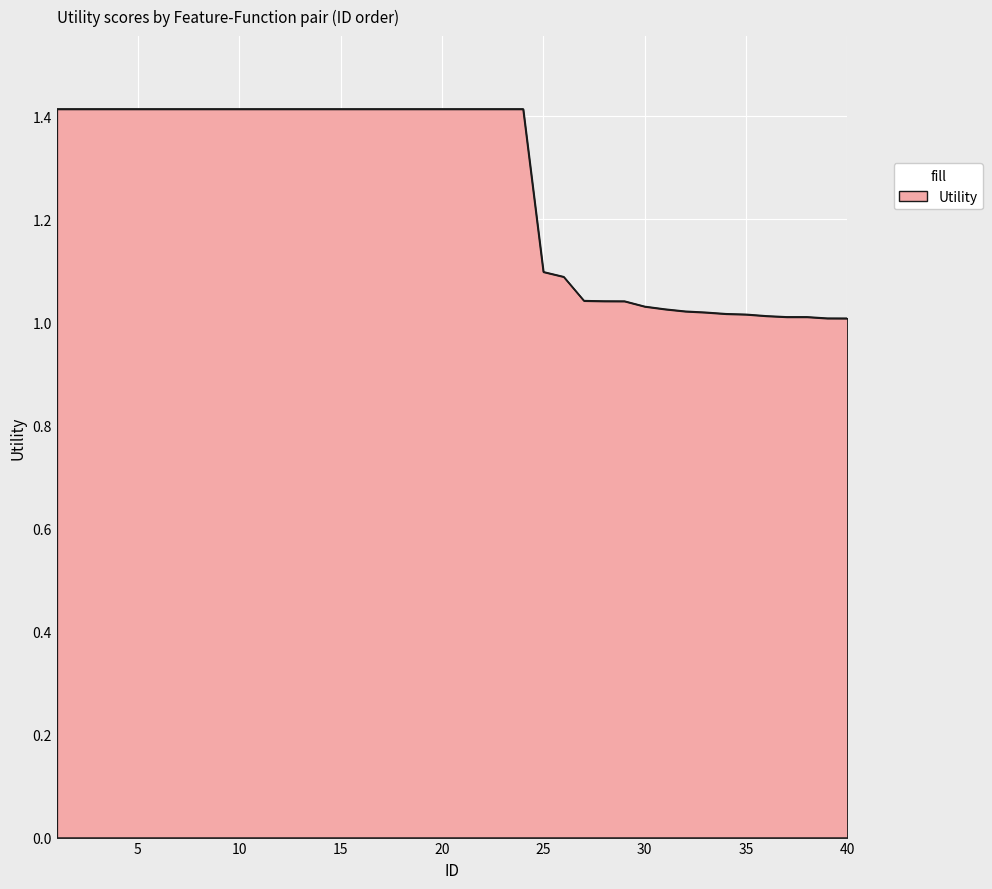

What is the difference between the maximum and minimum values?

0.4